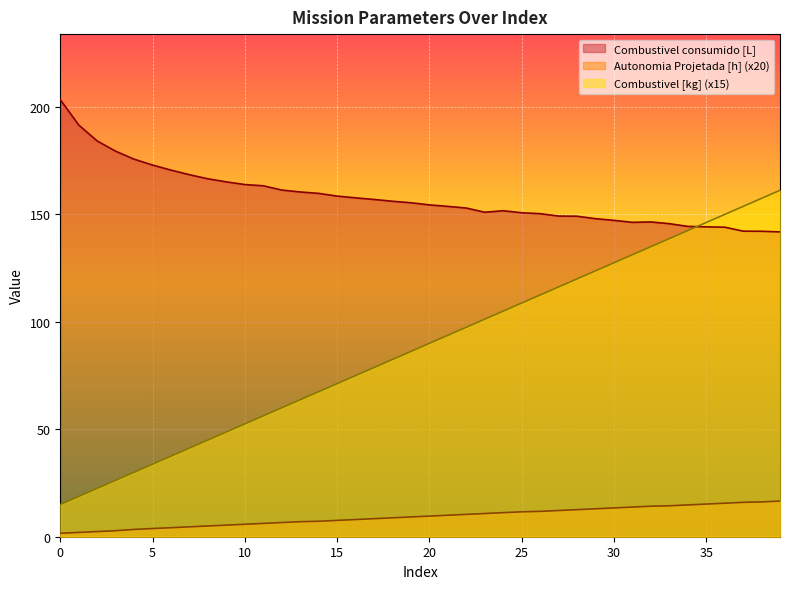

At which label is Combustivel consumido [L] closest to 172?

5